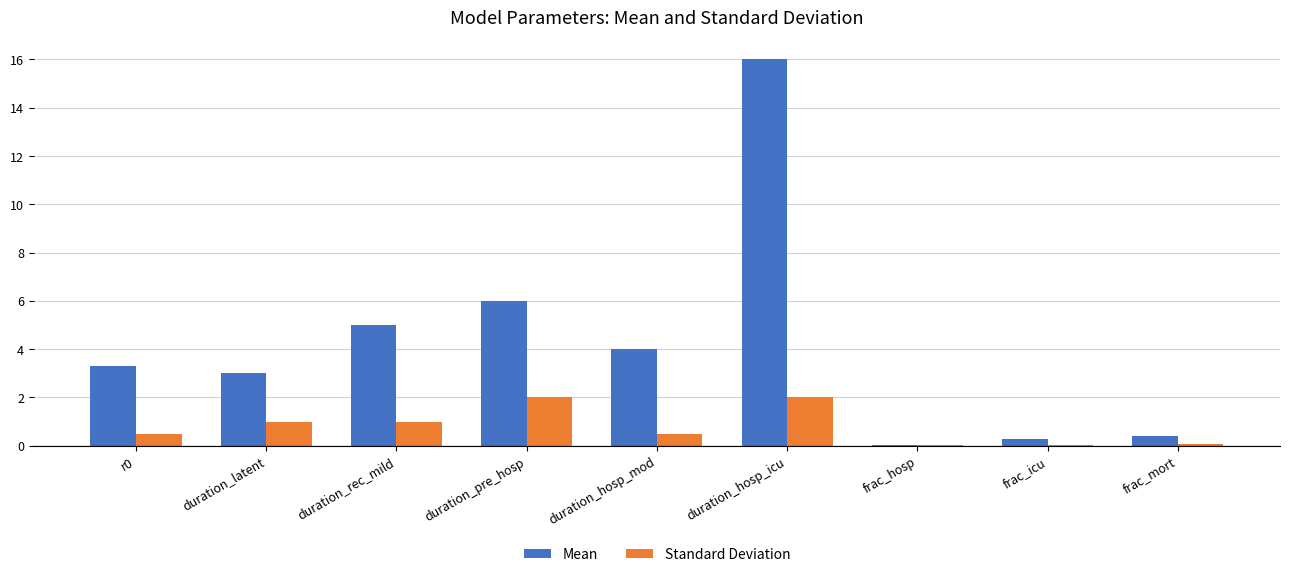

What is the sum of the Mean values at duration_latent and duration_hosp_icu?

19.0